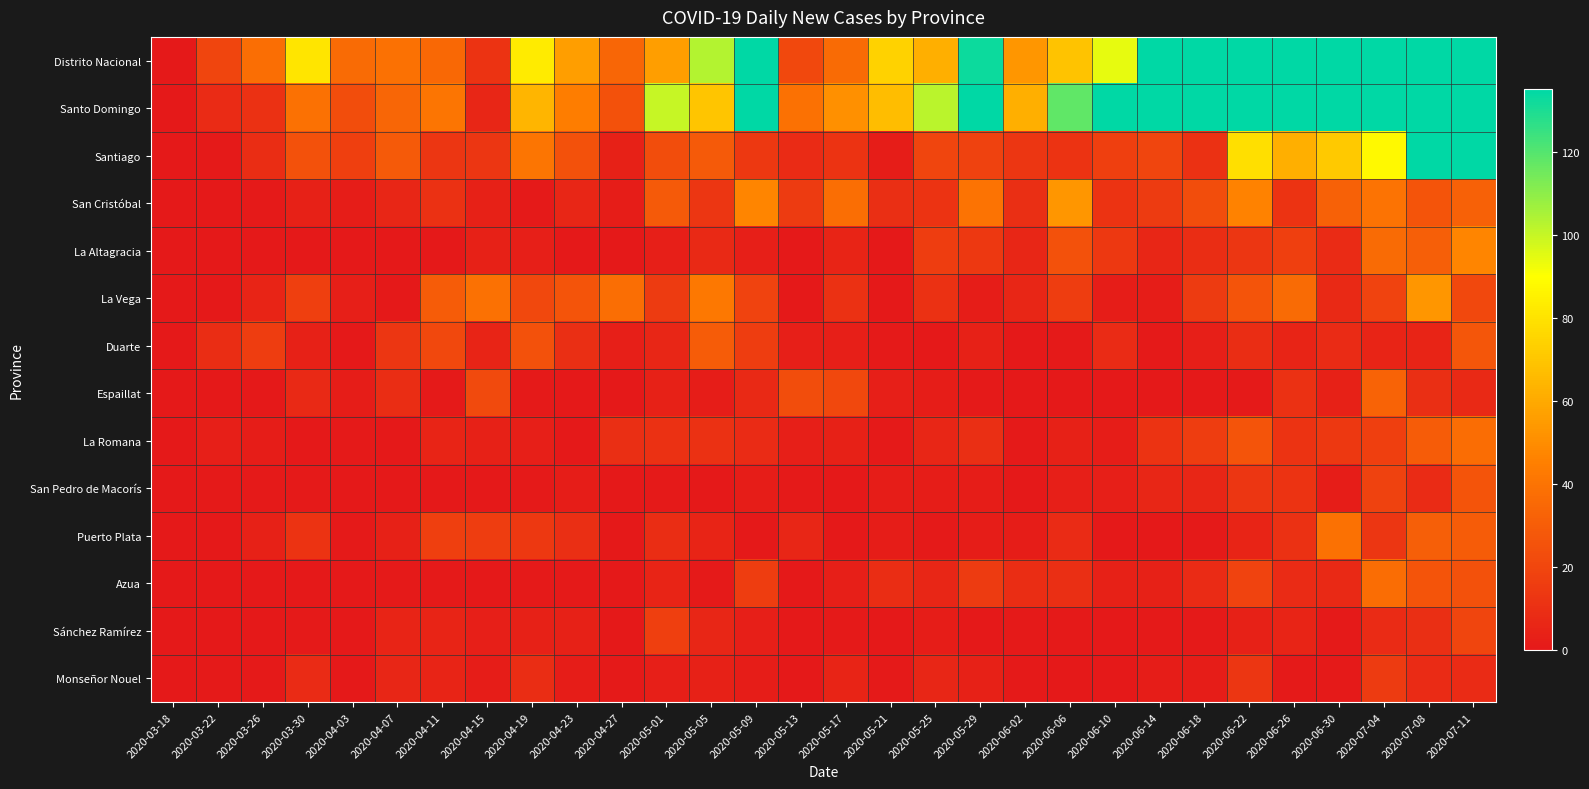

What is the spread (max minus min) of values at 2020-04-03?

36